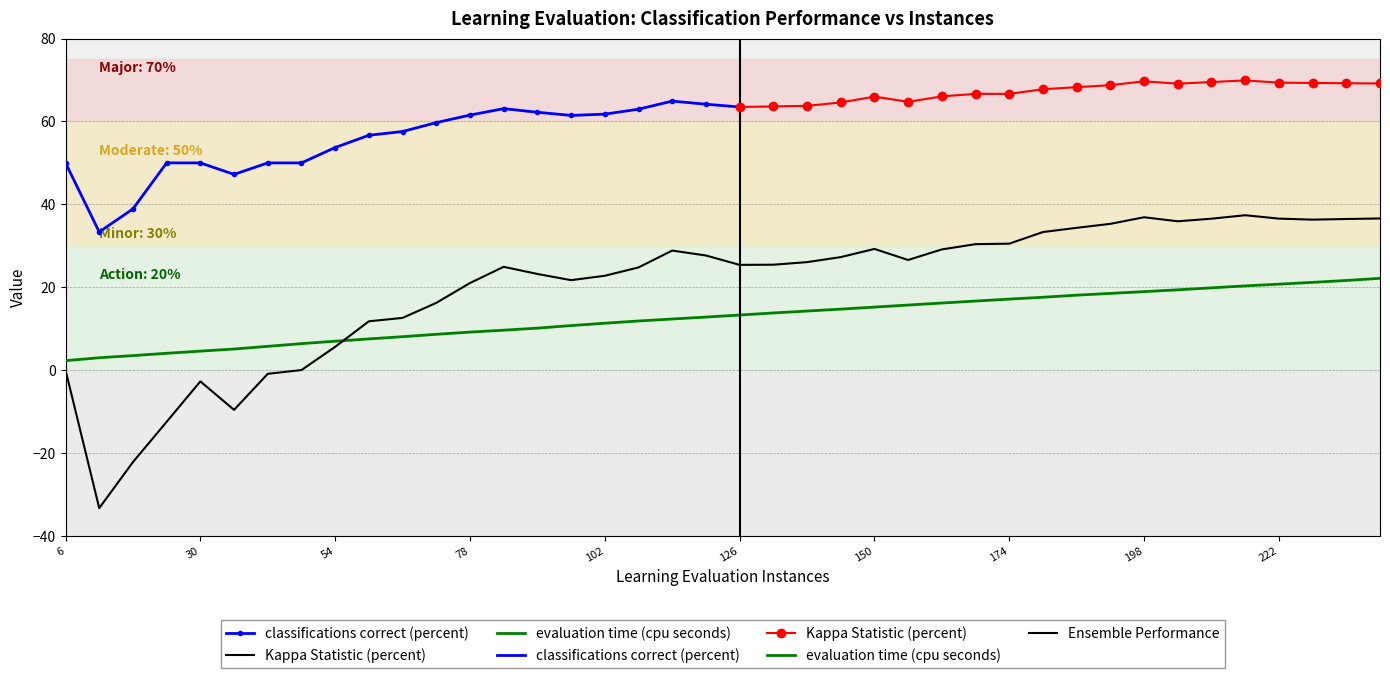

What is the smallest value displayed?

-33.3